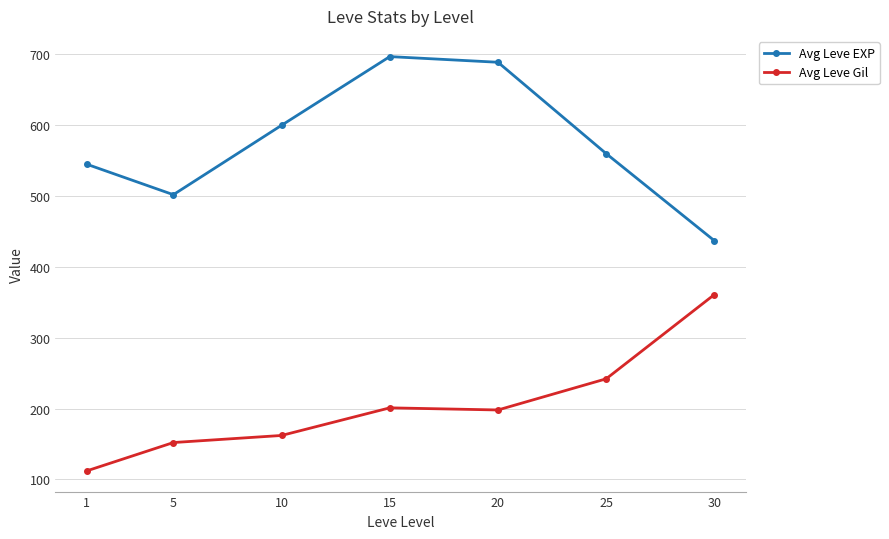

Is the value of Avg Leve EXP at 25 greater than the value of Avg Leve Gil at 10?

Yes